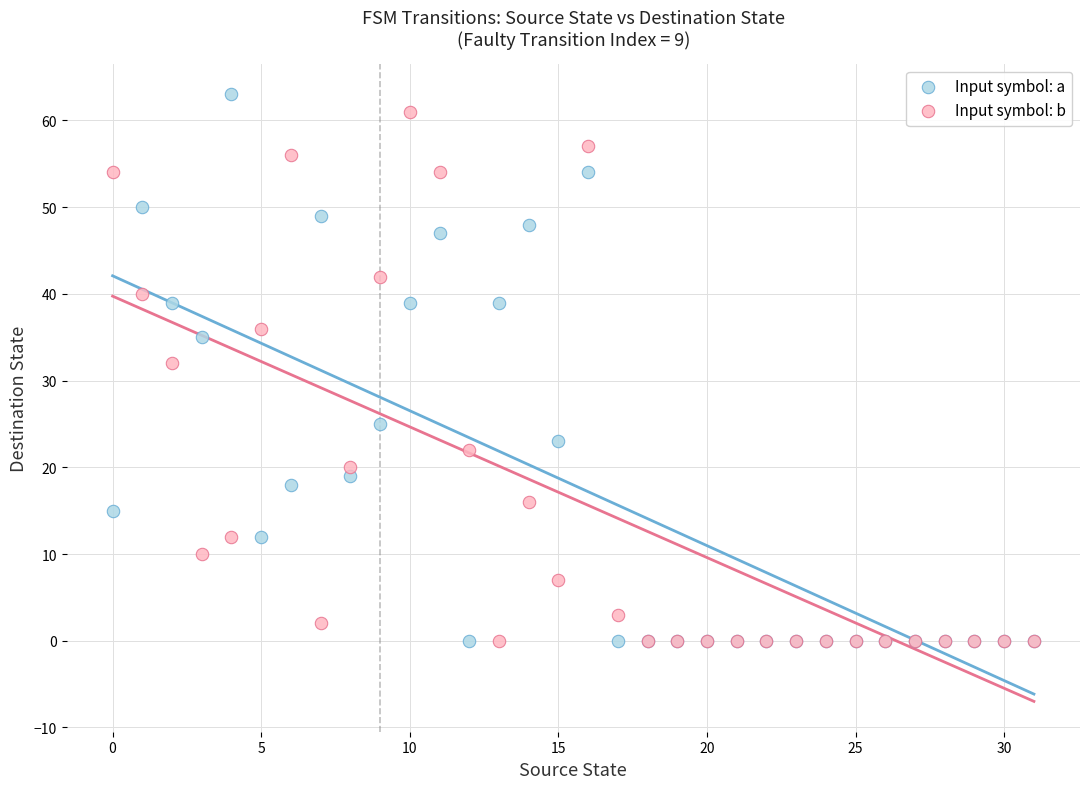

In the Input symbol: a series, what Y value is closest to 31?

35